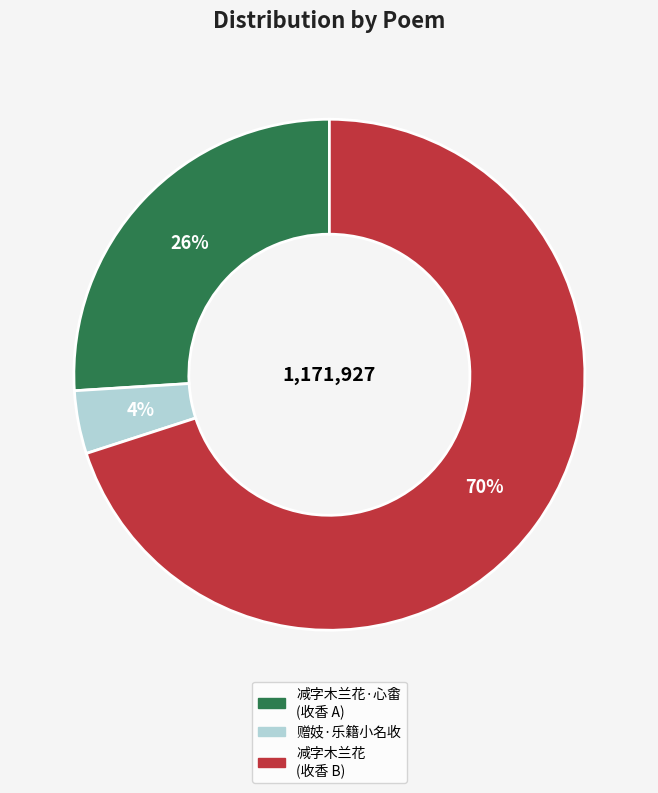

To the nearest percent, what is the difference between the largest and smallest slice percentages?

66%